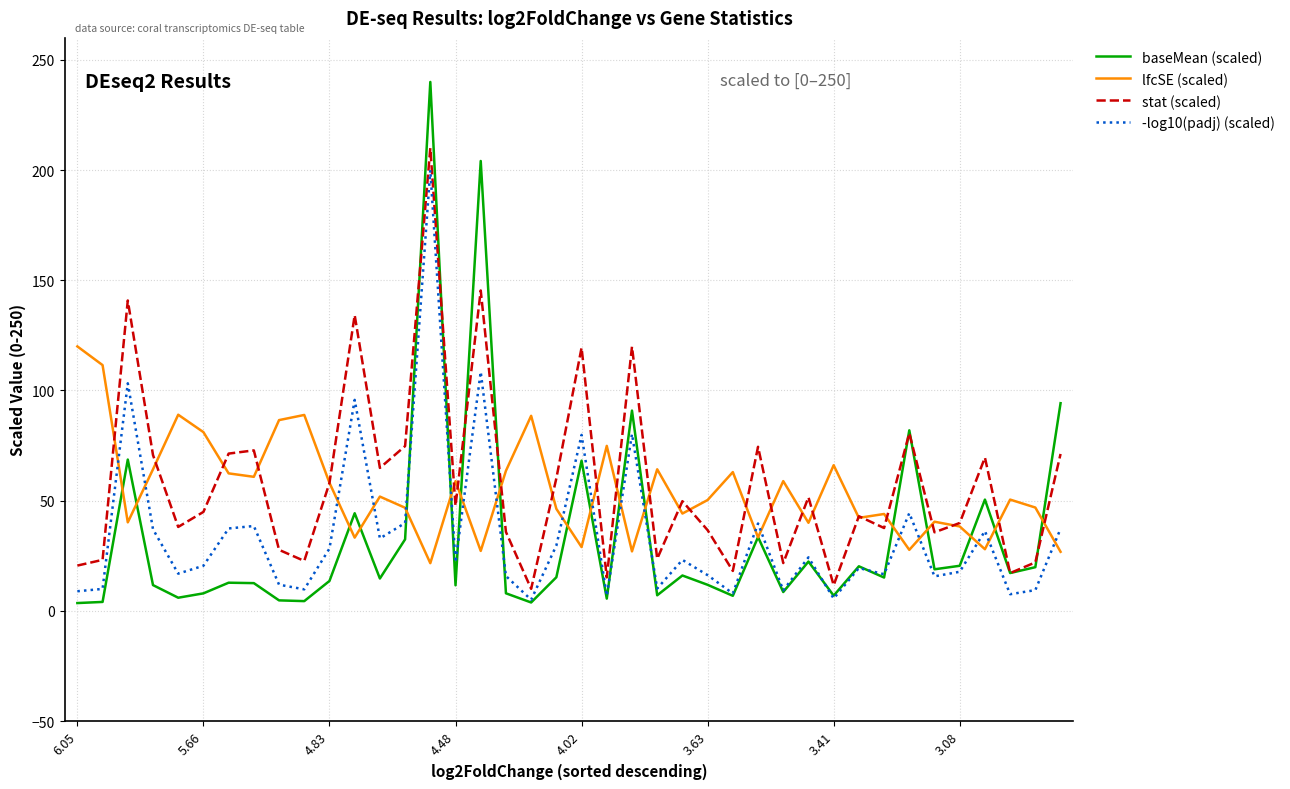

Which series ends up on top after the final intersection of -log10(padj) (scaled) and lfcSE (scaled)?

-log10(padj) (scaled)